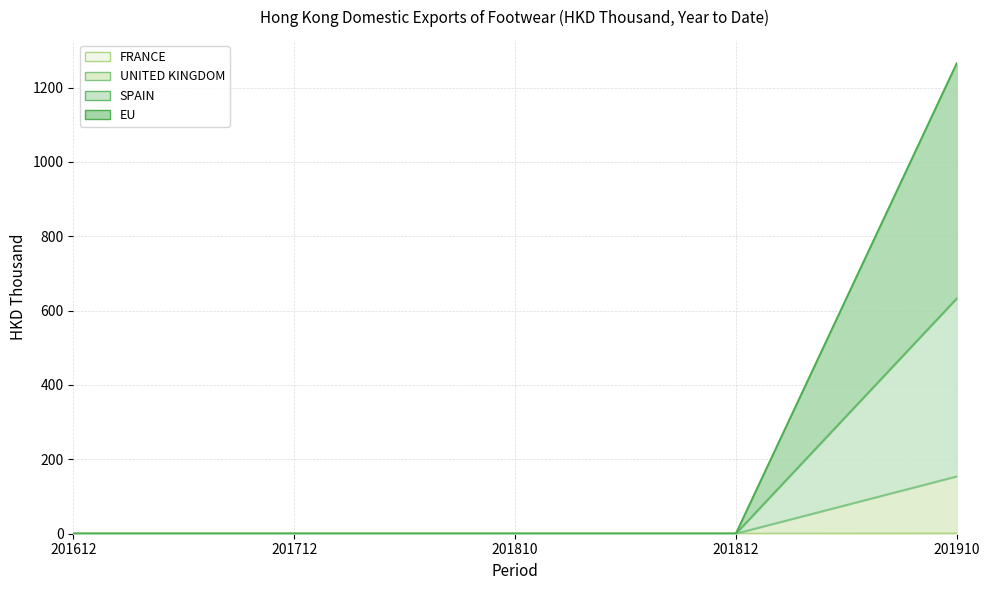

The value of UNITED KINGDOM at 201612 is 0.0. True or false?

True